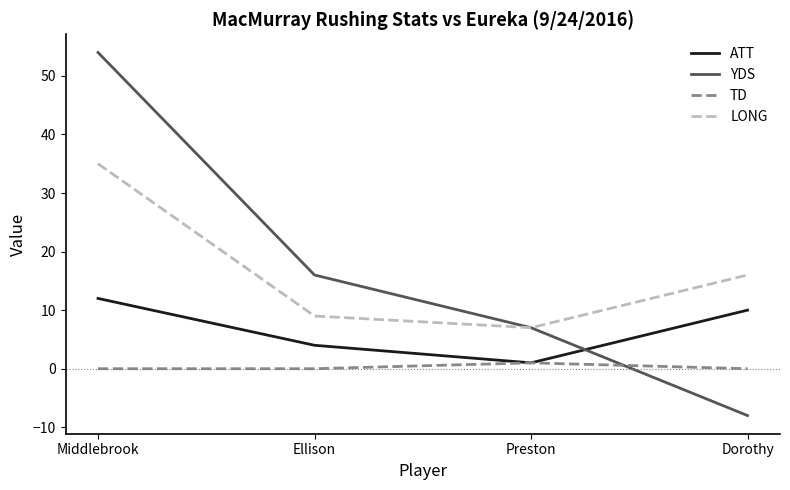

Is it true that YDS equals 10 at Preston?

False